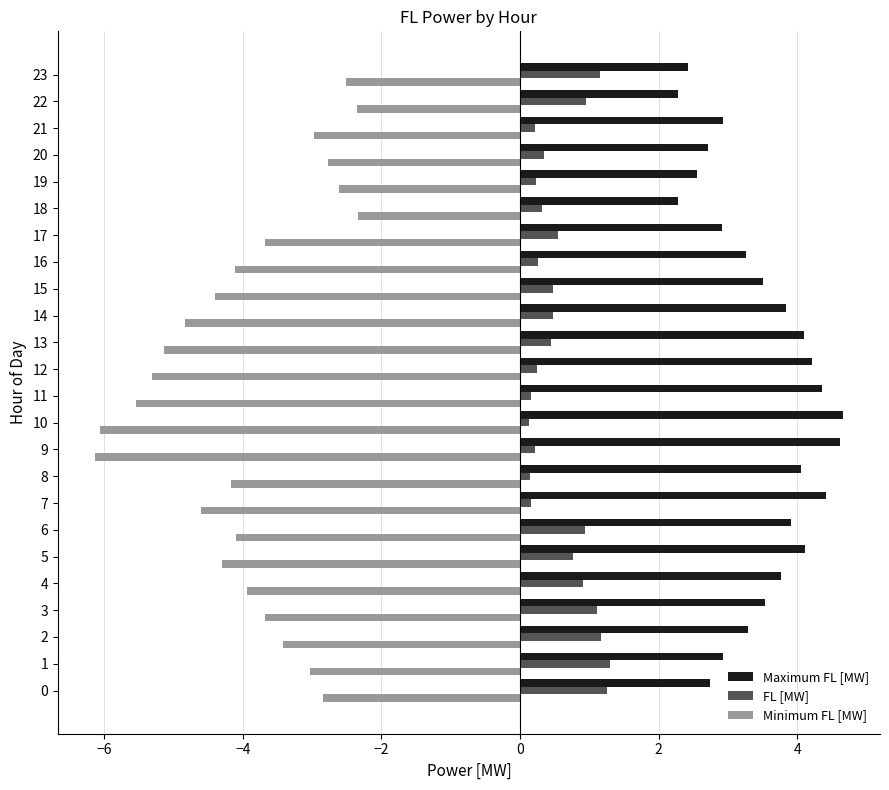

What is the spread (max minus min) of values at 13?

9.2